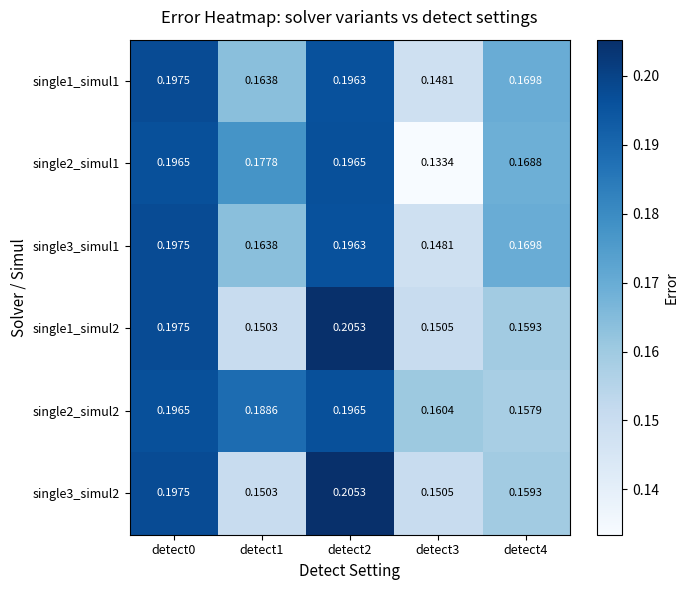

How many categories are shown in the chart?

5